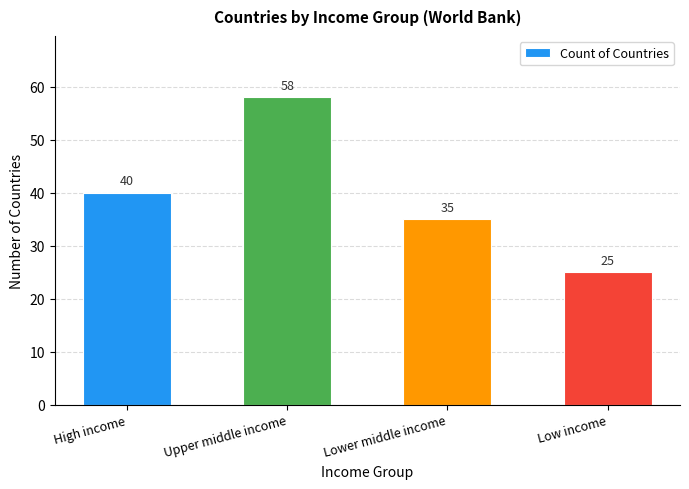

What is the maximum value shown in the chart?

58